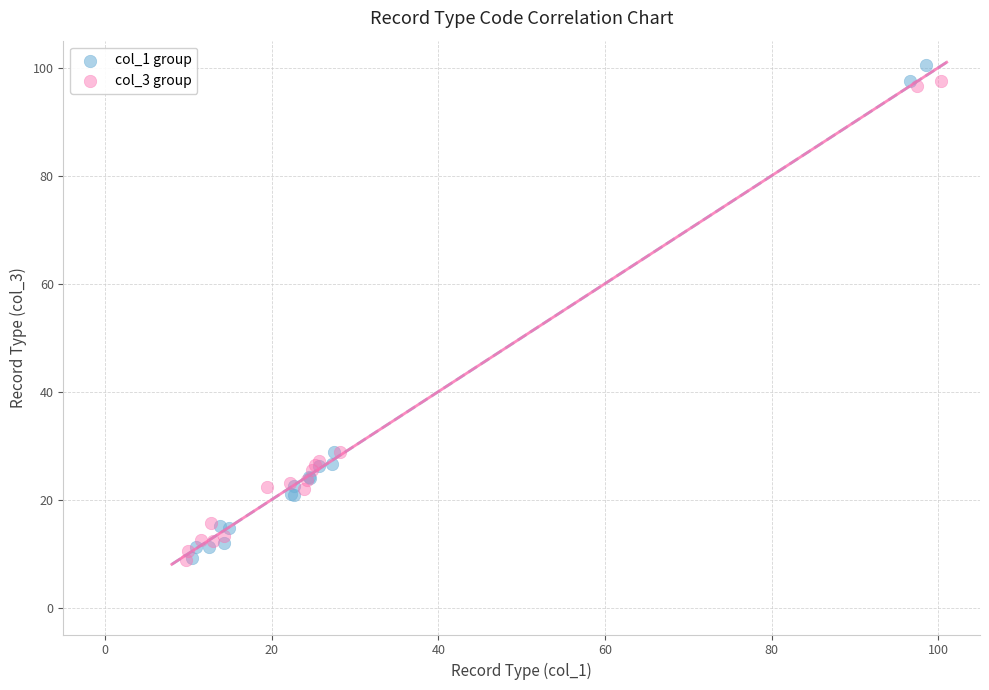

Which series reaches the maximum Y coordinate?

col_1 group